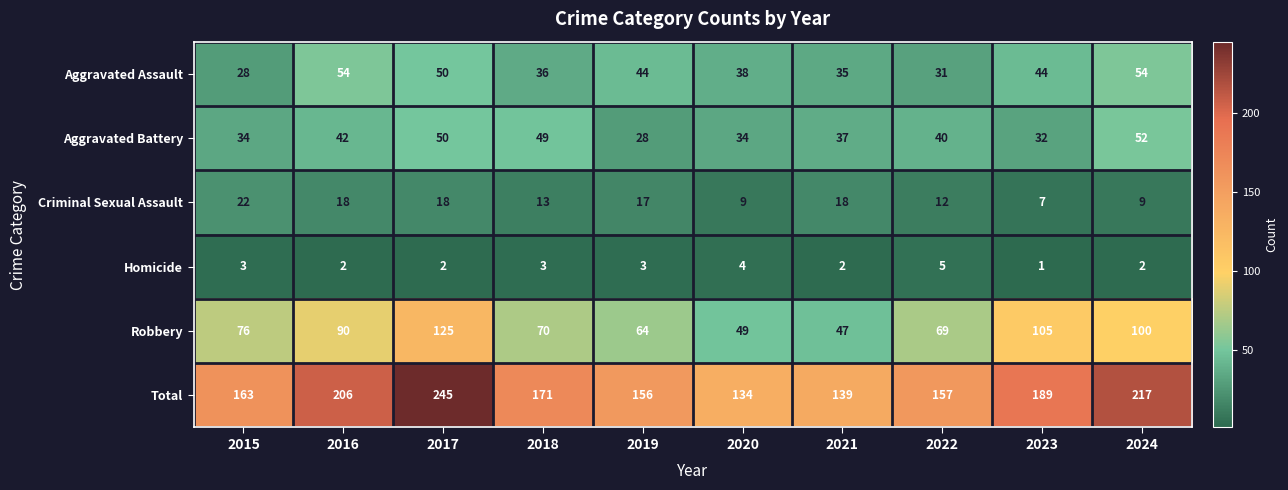

At 2024, list the series in order from largest to smallest.

Total, Robbery, Aggravated Assault, Aggravated Battery, Criminal Sexual Assault, Homicide